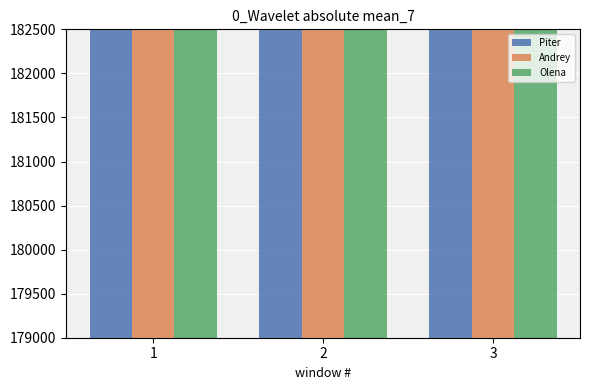

List the labels in order of Andrey value, largest first.

3, 2, 1